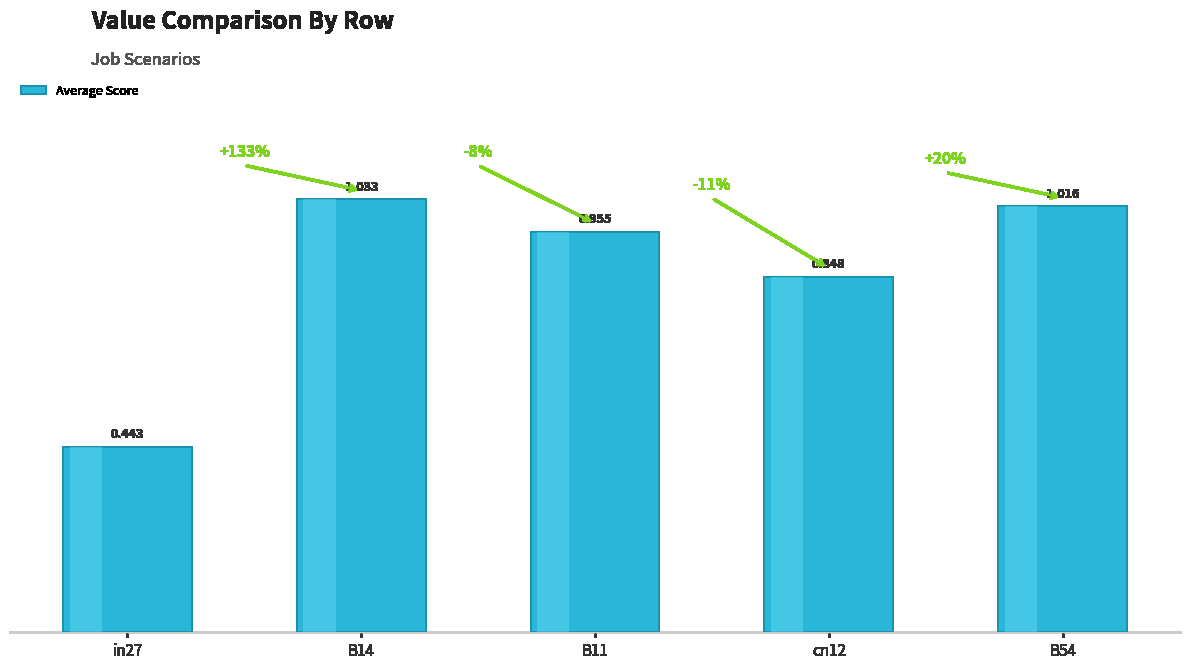

Rank the categories by value from highest to lowest.

B14, B54, B11, cn12, in27